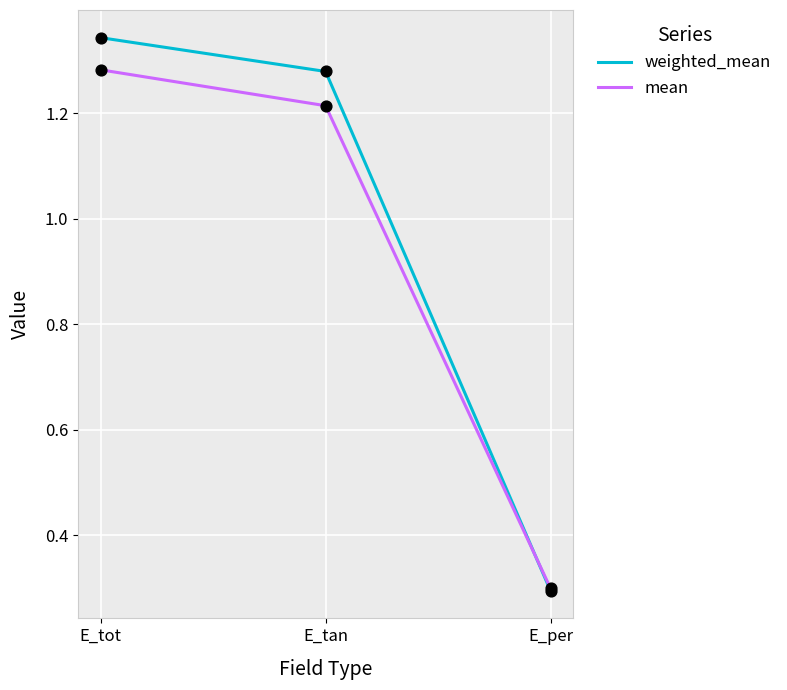

Which series has the widest spread of values?

weighted_mean